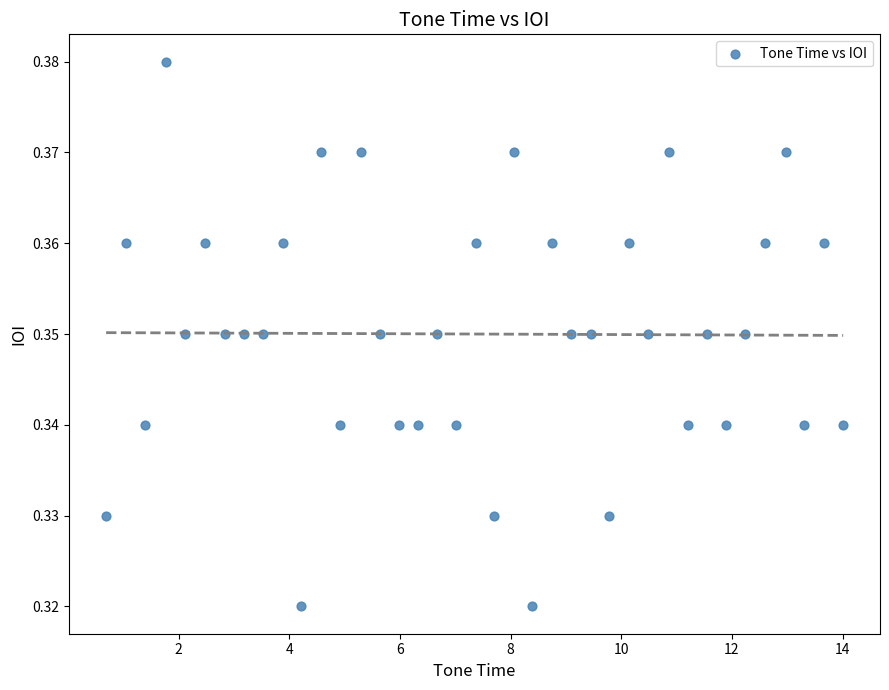

What is the range of X values (max minus min)?

13.3